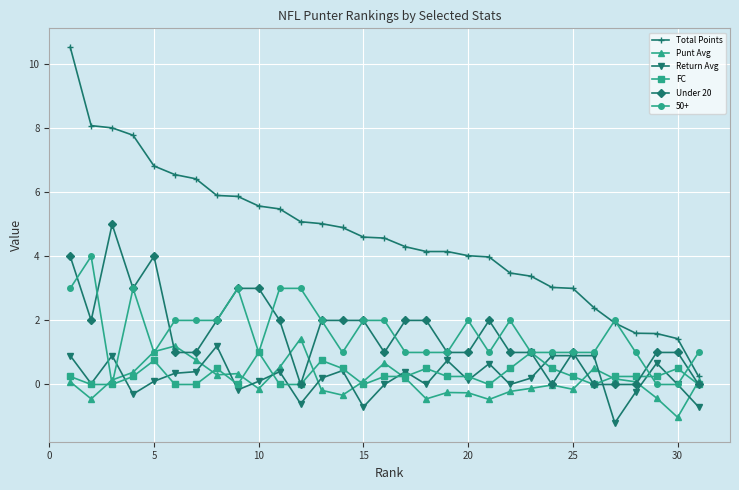

What is the value of the Return Avg point at the 17th from the left?

0.4